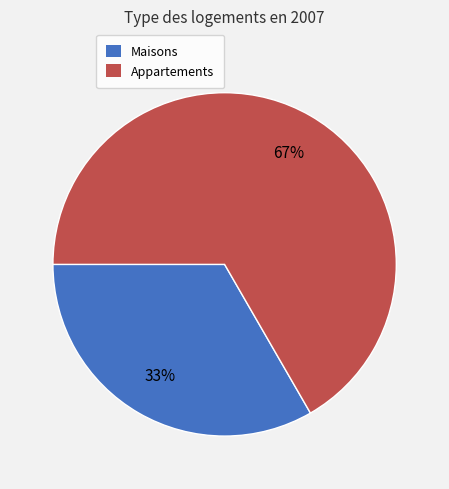

What is the largest slice in the pie chart?

Appartements